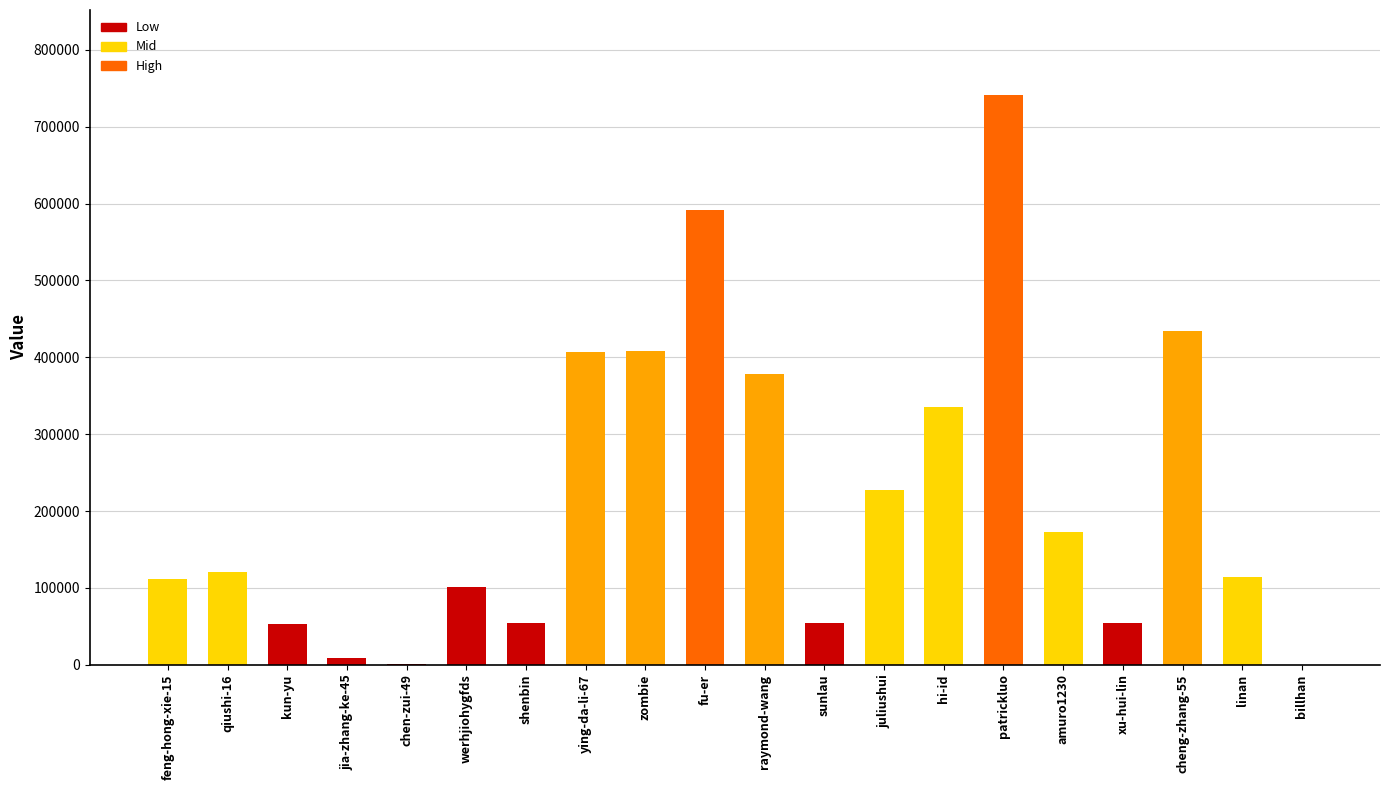

The value at kun-yu is 52678. True or false?

True